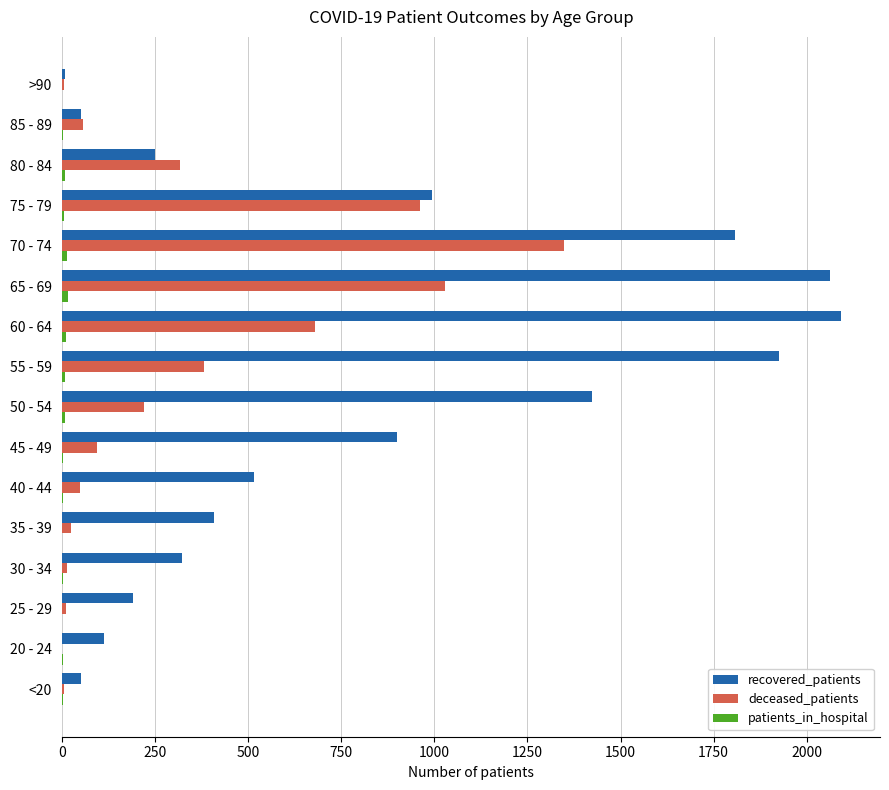

The deceased_patients series shows 1348 at 70 - 74. True or false?

True